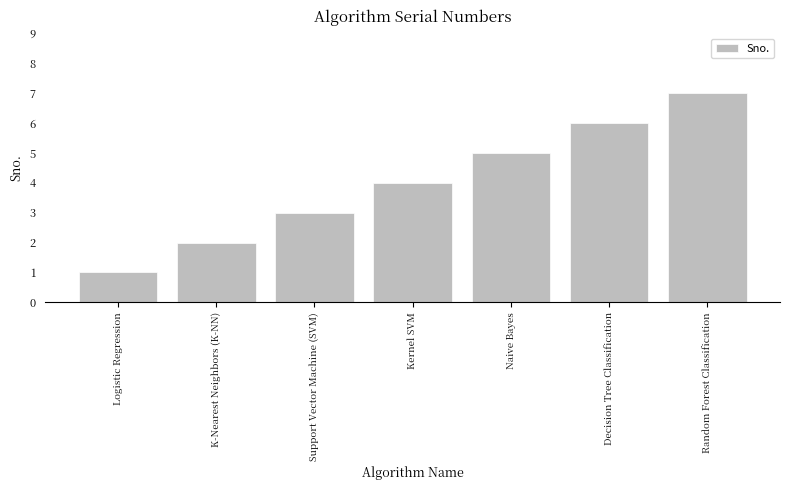

How many values are between 2 and 6?

5